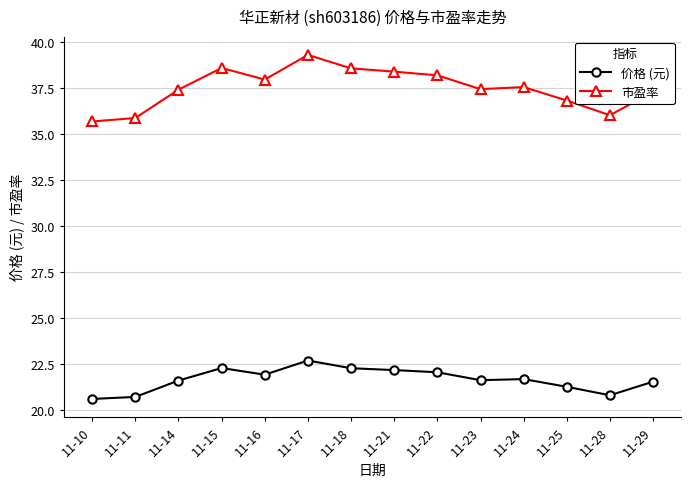

What is the greatest value displayed?

39.3